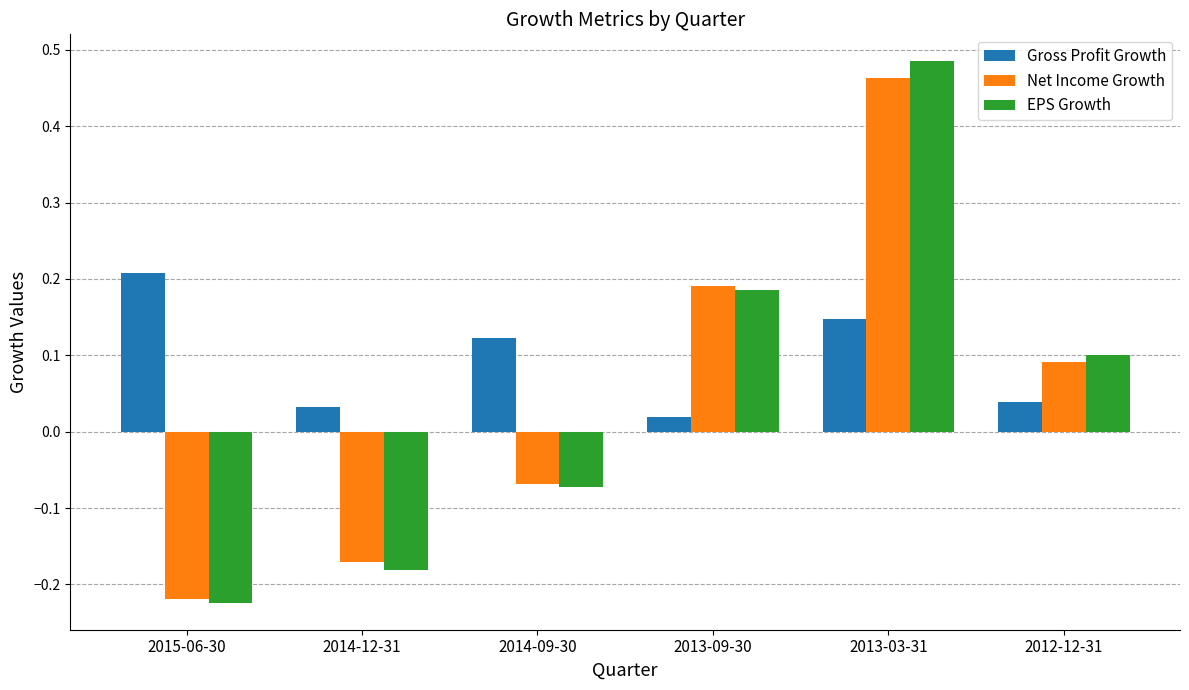

Which series has the widest spread of values?

EPS Growth